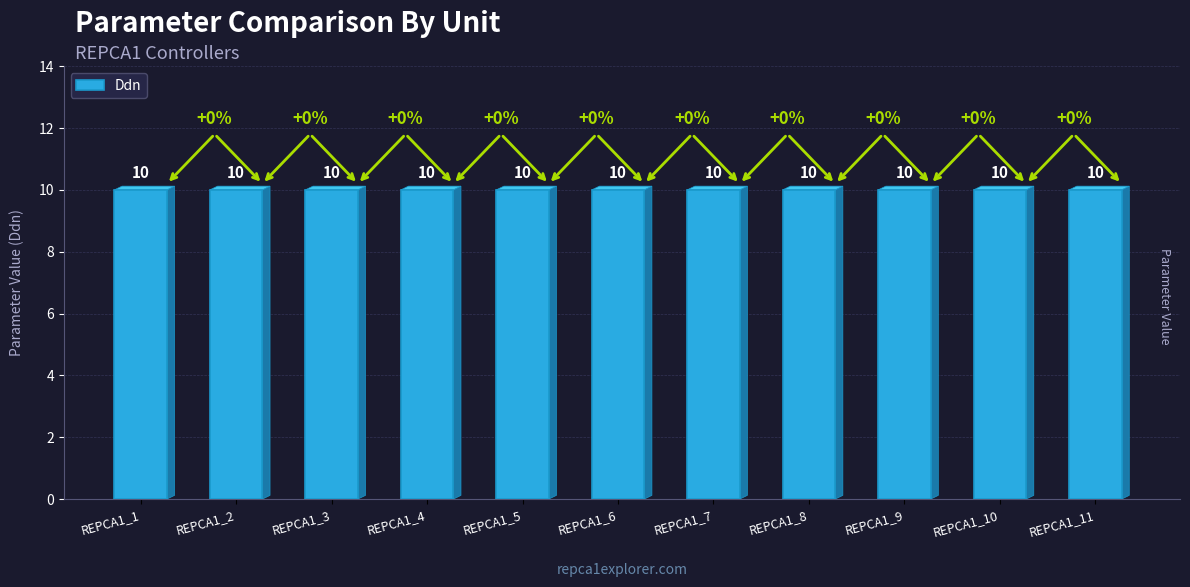

Which series has the largest total across all categories?

Ddn